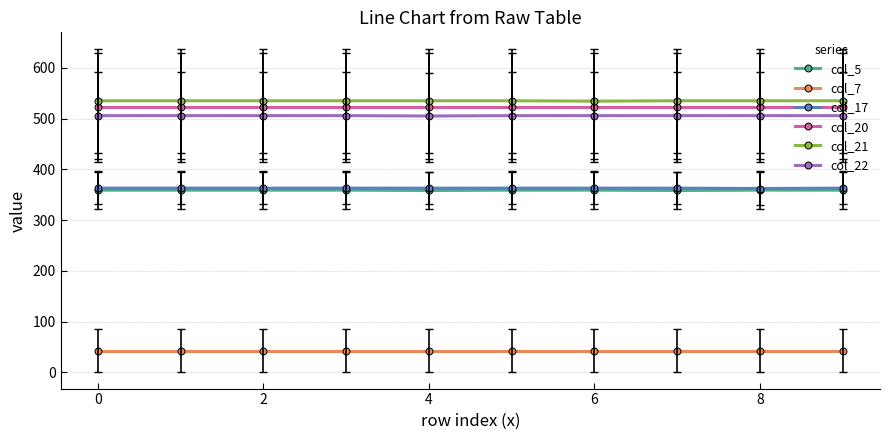

What is the value of the col_7 point at the 2nd from the left?

42.4